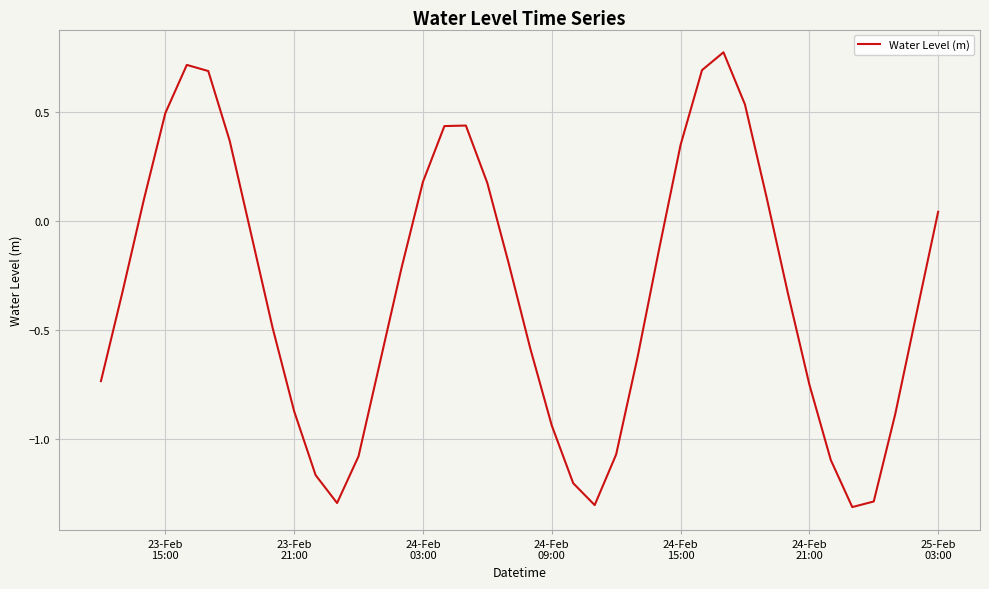

What is the difference between the maximum and minimum values?

2.1